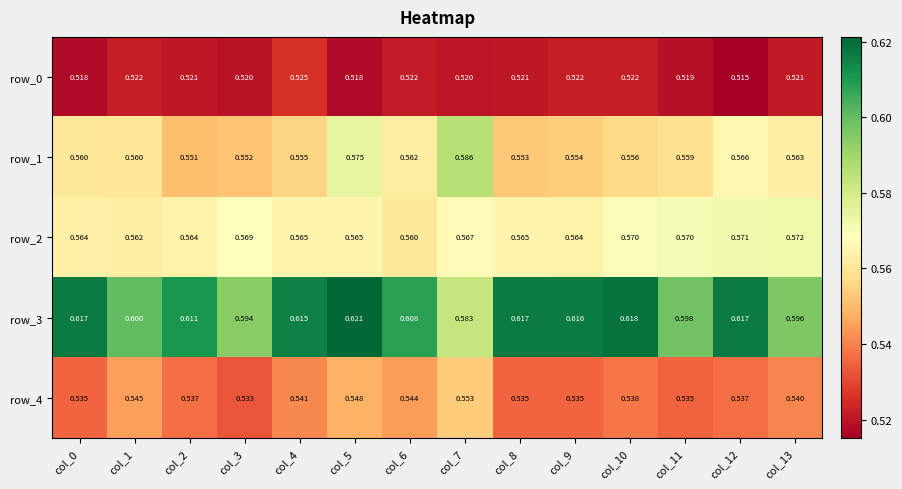

Which series changed the most between col_7 and col_8?

row_3